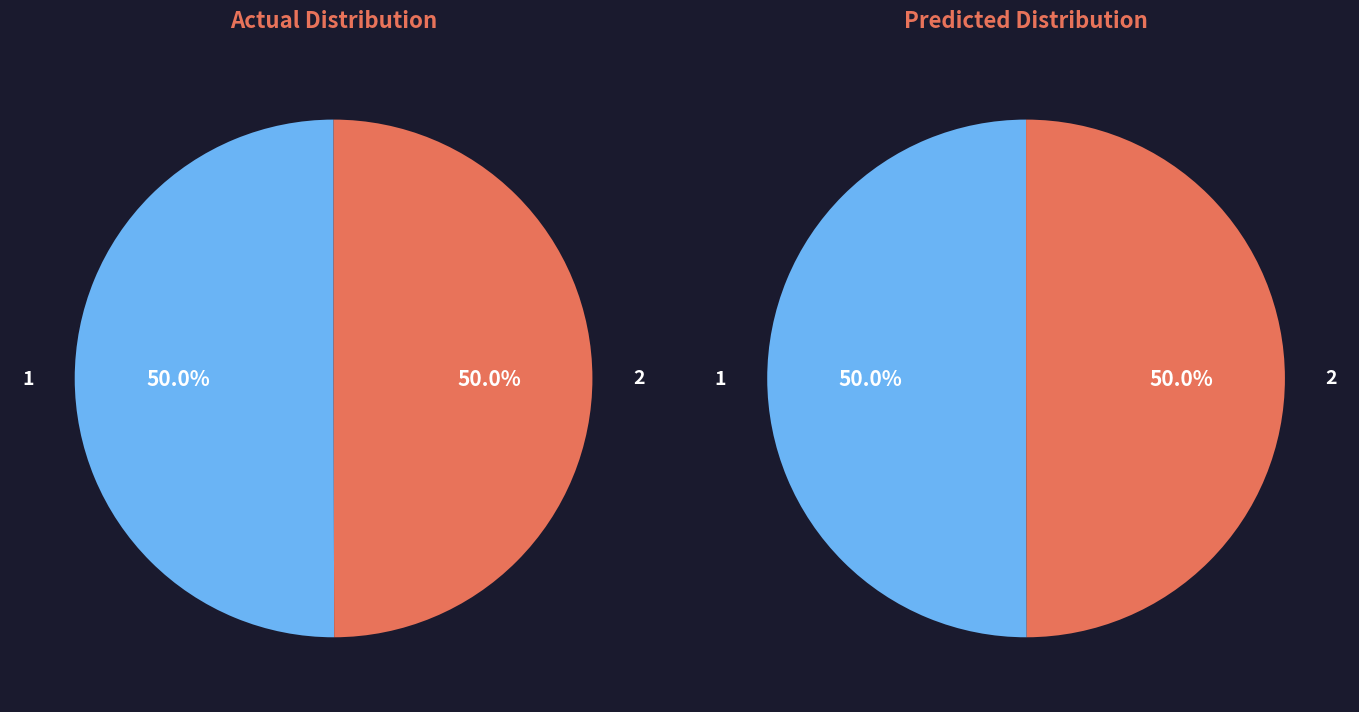

What is the majority slice?

1